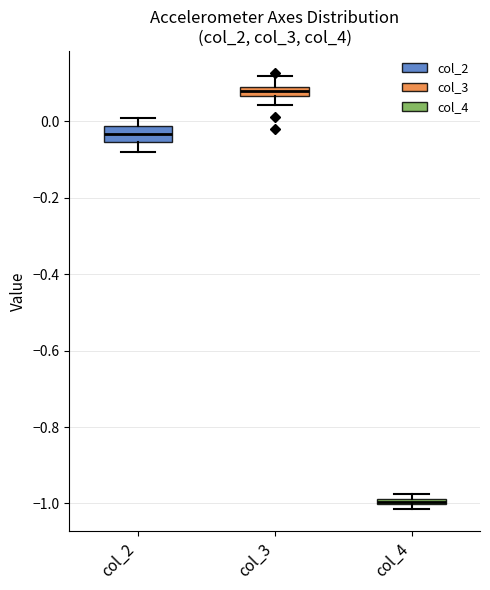

Which box has the lowest median line?

col_4